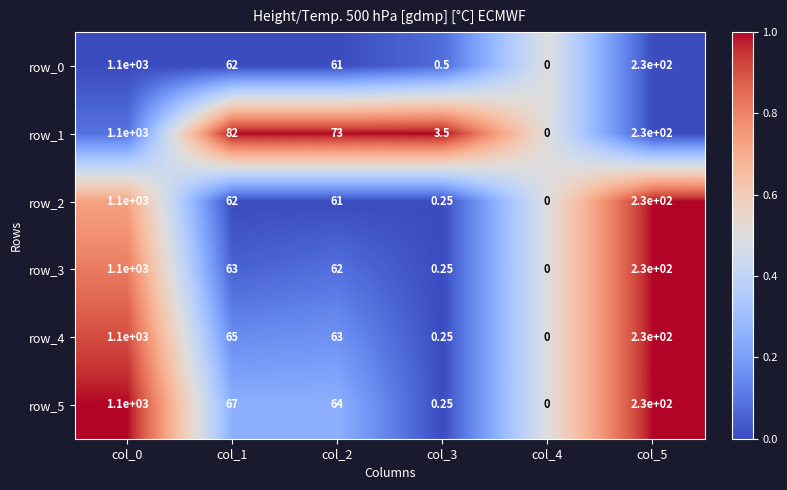

How many data points does each series have?

6